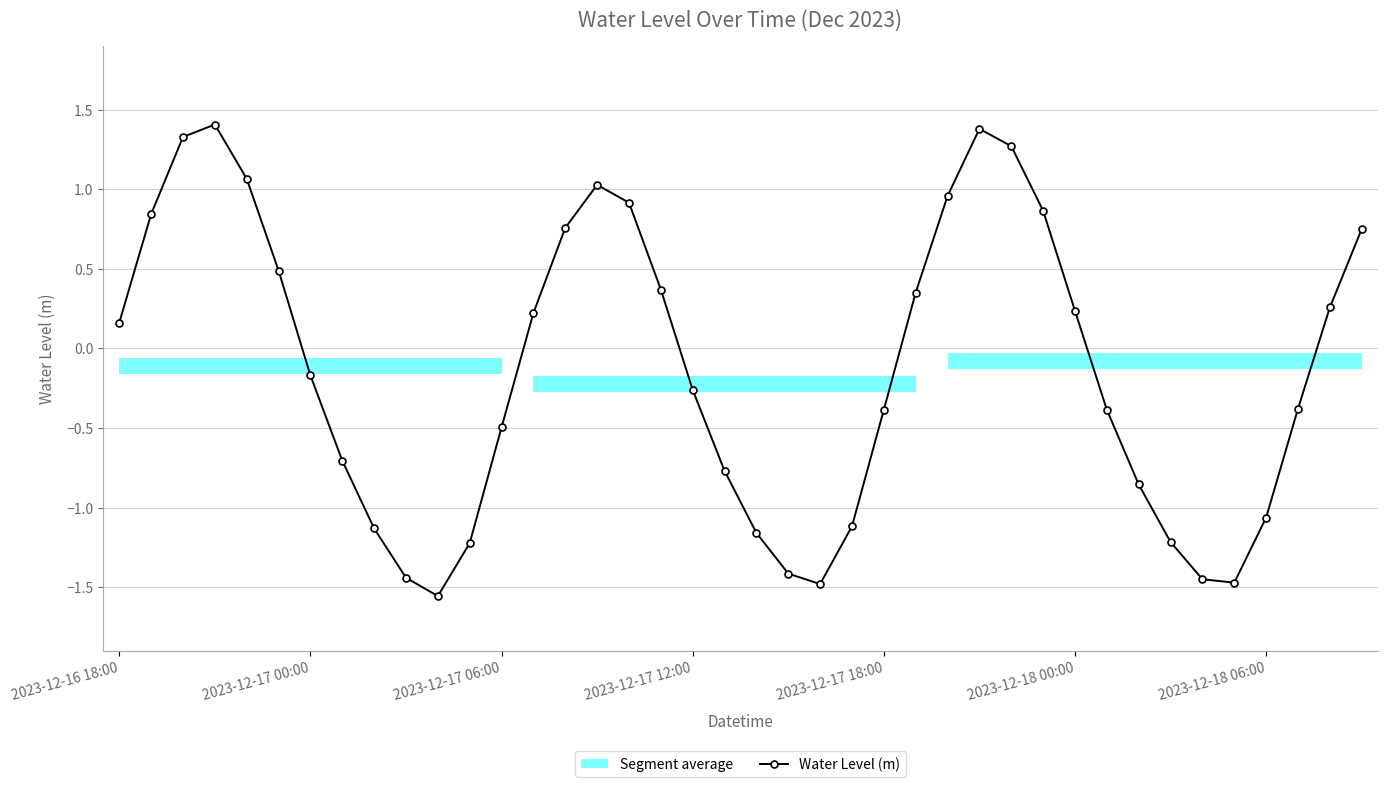

In Water Level (m), how many points are lower than both neighbors (excluding endpoints)?

3